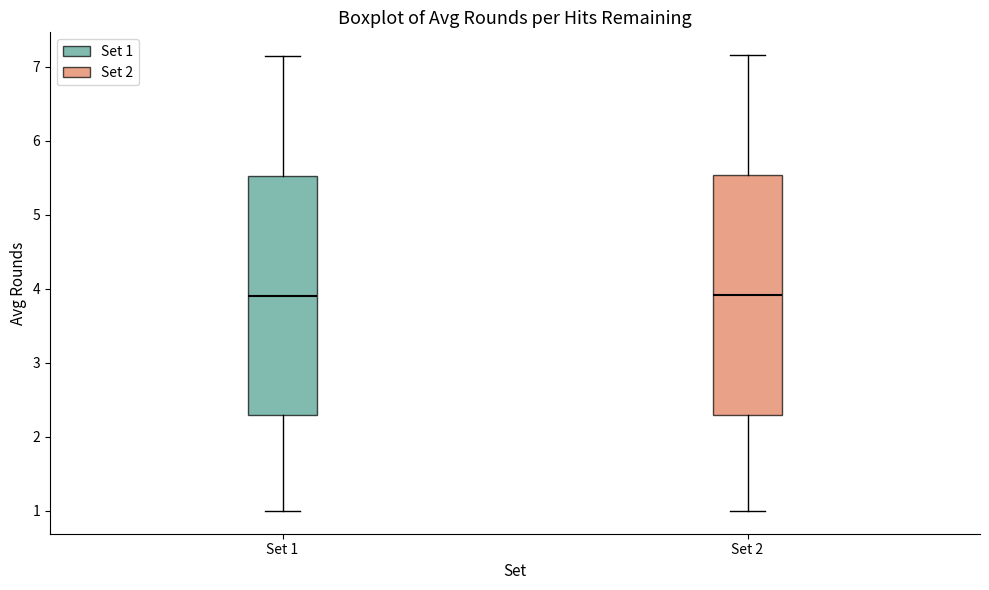

Reading left to right, read every box against the y-axis: the position of its median line, the range the box covers, and the ends of its whiskers. The values are not printed on the chart, so give them approximately, as read against the axis.

Set 1: median 3.9, box 2.3 to 5.5, whiskers 1.0 to 7.1
Set 2: median 3.9, box 2.3 to 5.5, whiskers 1.0 to 7.2